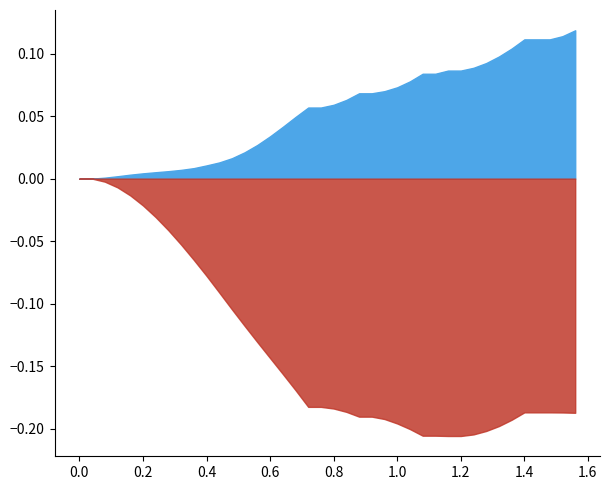

True or false: y and x intersect in this chart.

False